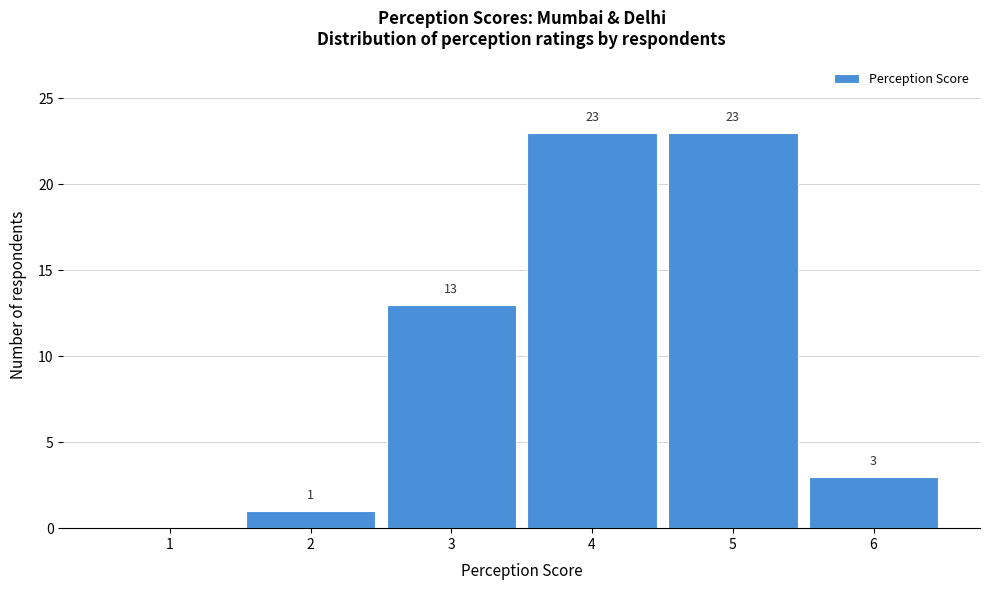

Reading left to right, transcribe all the data shown in this chart.

1=0	2=1	3=13	4=23	5=23	6=3